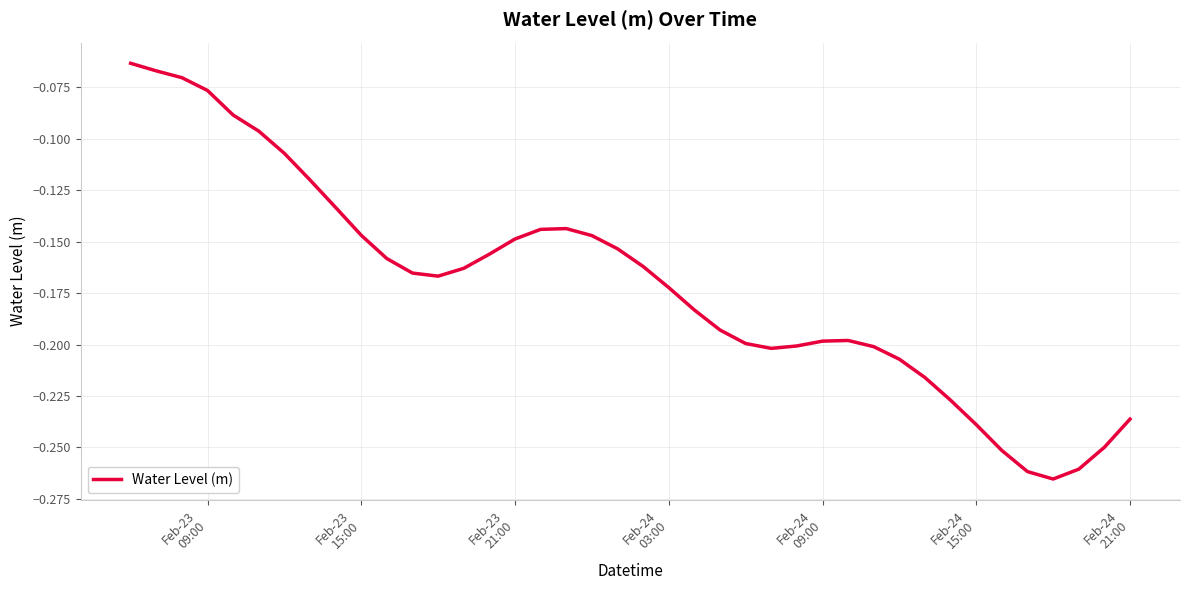

Reading left to right, what are all the values shown in this chart?

-0.1	-0.1	-0.1	-0.1	-0.1	-0.1	-0.1	-0.1	-0.1	-0.1	-0.2	-0.2	-0.2	-0.2	-0.2	-0.1	-0.1	-0.1	-0.1	-0.2	-0.2	-0.2	-0.2	-0.2	-0.2	-0.2	-0.2	-0.2	-0.2	-0.2	-0.2	-0.2	-0.2	-0.2	-0.3	-0.3	-0.3	-0.3	-0.2	-0.2